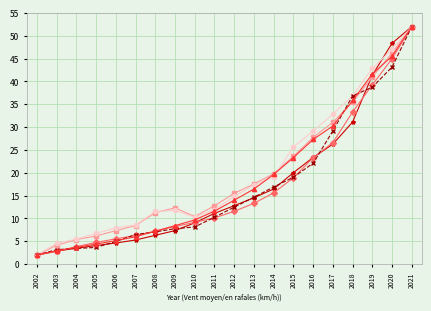

What is the difference between the highest and lowest values at 2005?

3.1